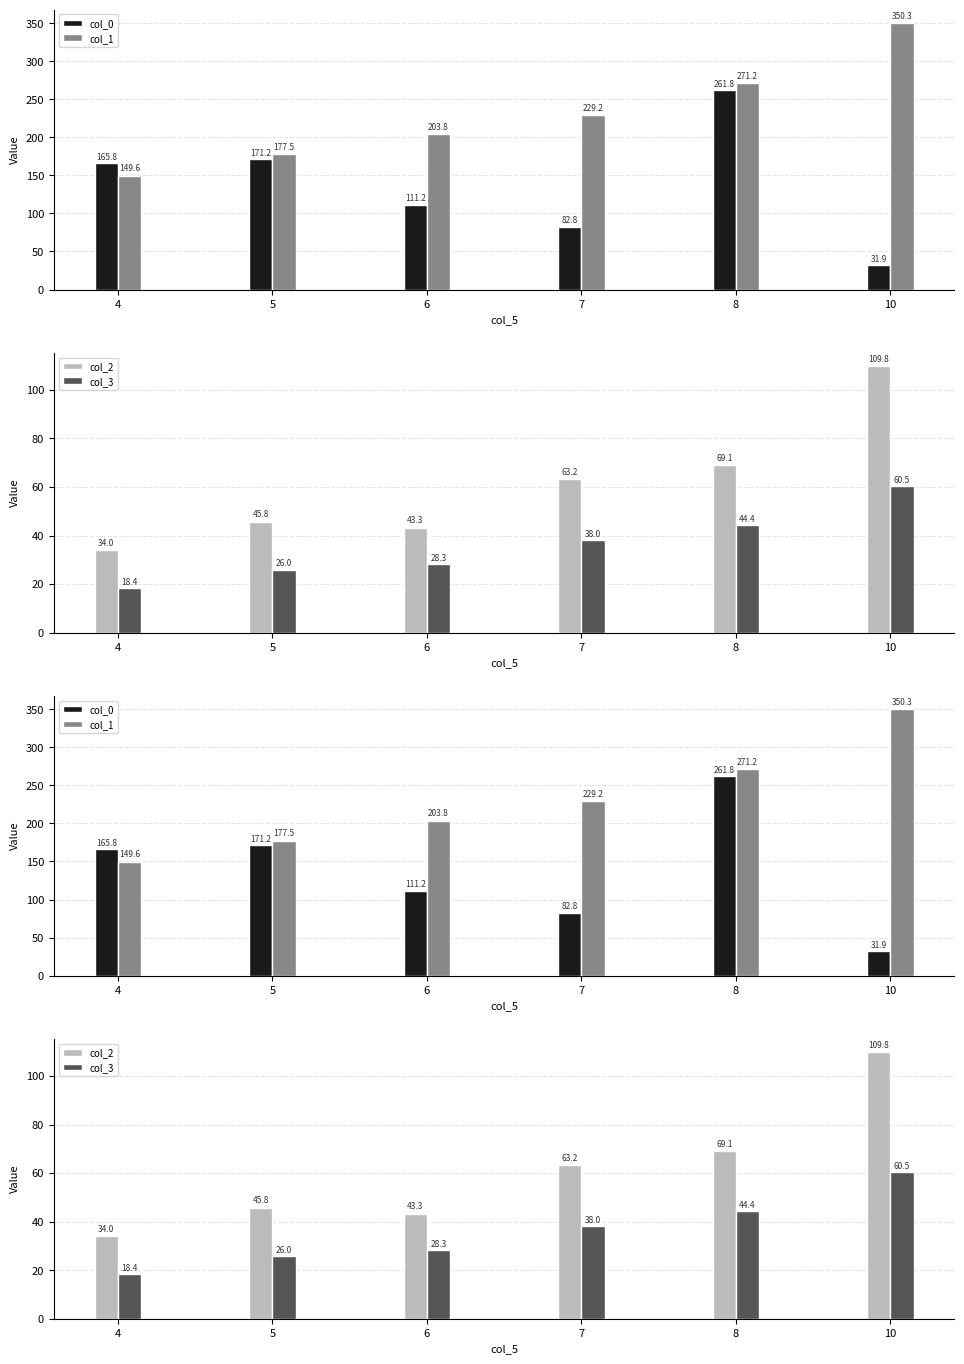

Reading left to right, what are all the values shown in this chart?

col_0: 165.8	171.2	111.2	82.8	261.8	31.9
col_1: 149.6	177.5	203.8	229.2	271.2	350.3
col_2: 34.0	45.8	43.3	63.2	69.1	109.8
col_3: 18.4	26.0	28.3	38.0	44.4	60.5